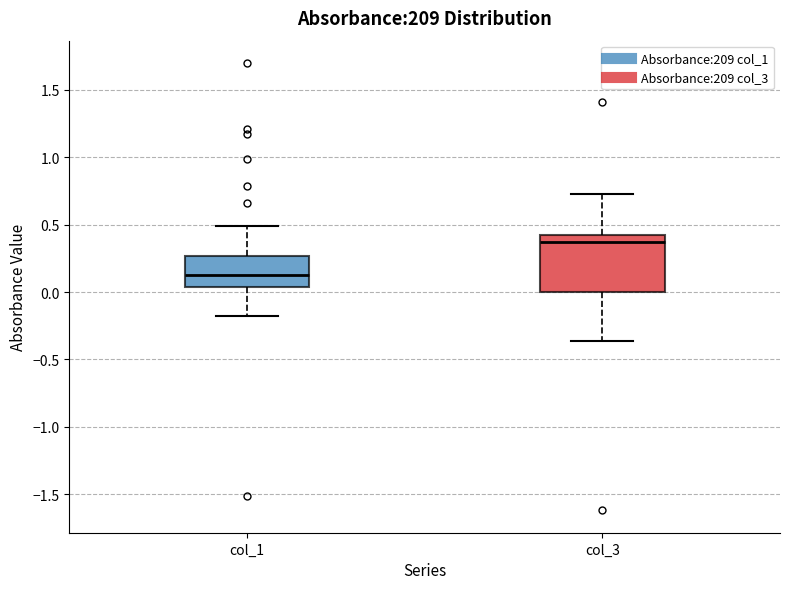

Which box has the highest median line?

col_3